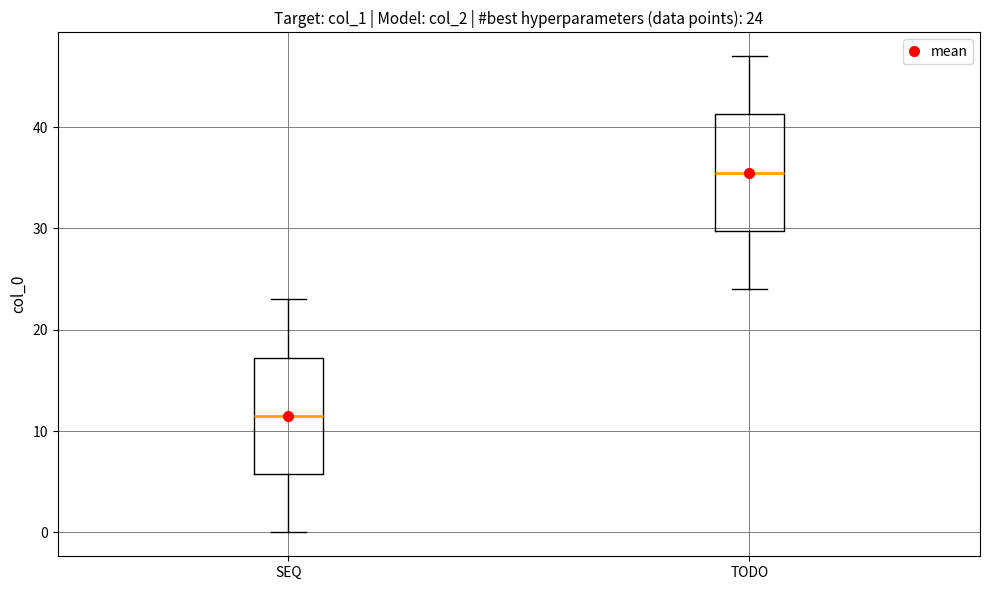

Which box's median line is the lowest?

SEQ